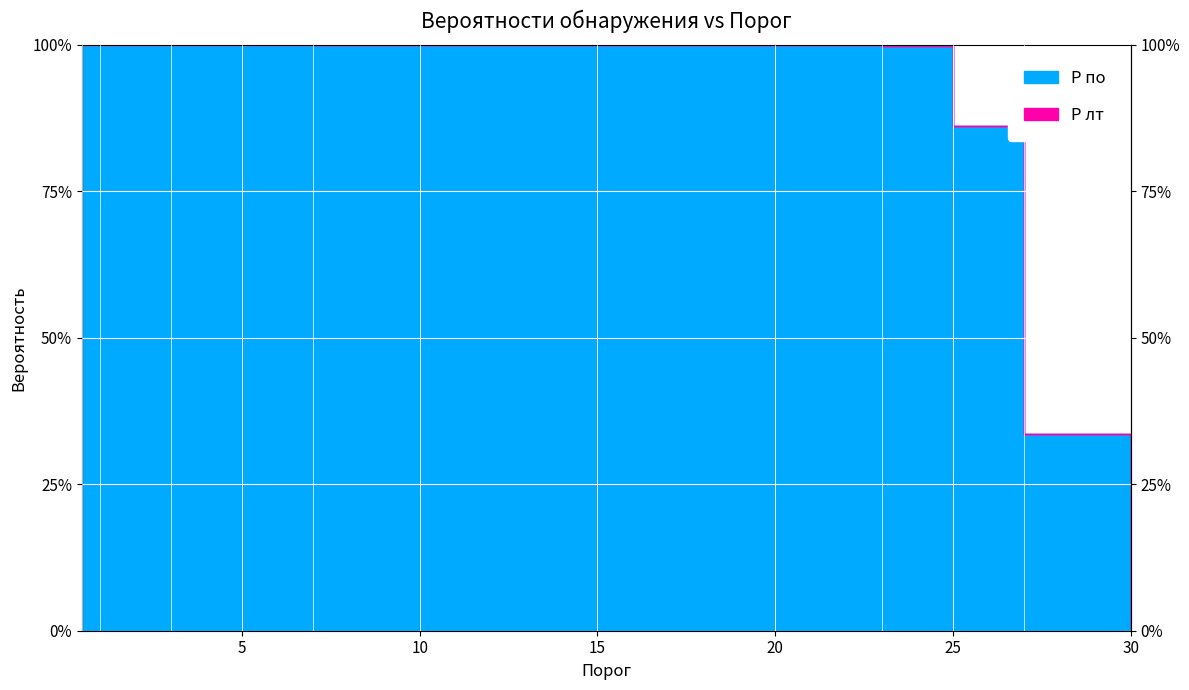

True or false: the data has more than 1 interior local peaks.

False